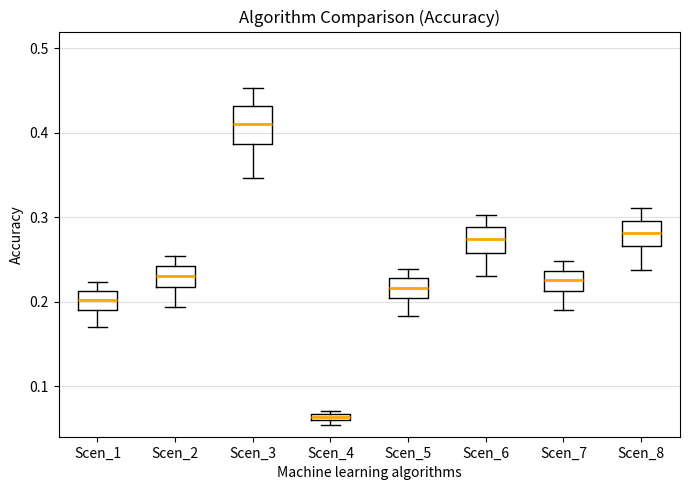

Where is the upper edge of the box for Scen_8 on the y-axis? The values are not printed on the chart, so give them approximately, as read against the axis.

0.30